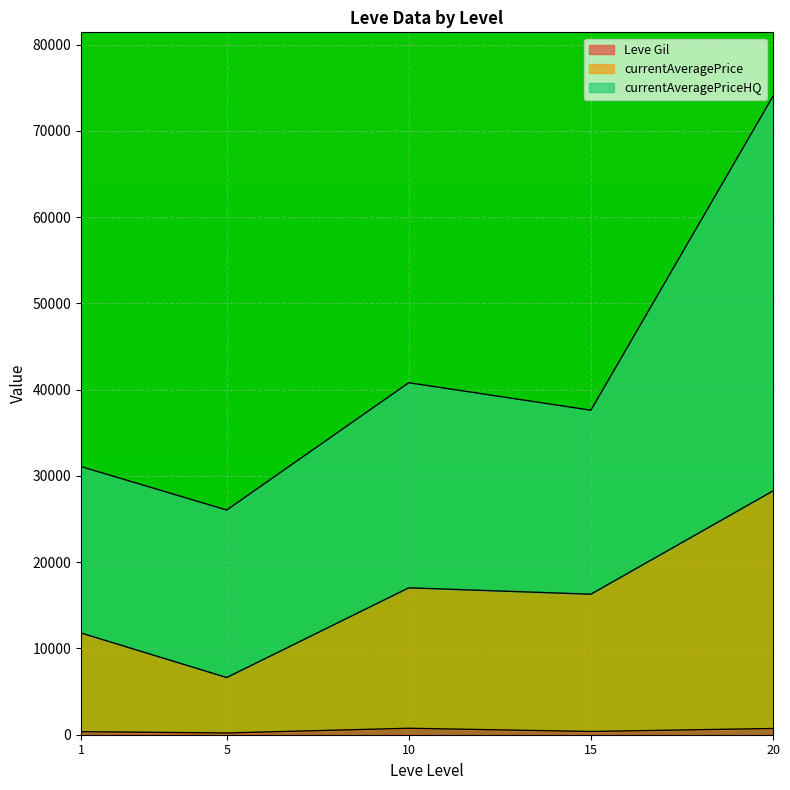

Which series has the largest total across all categories?

currentAveragePriceHQ